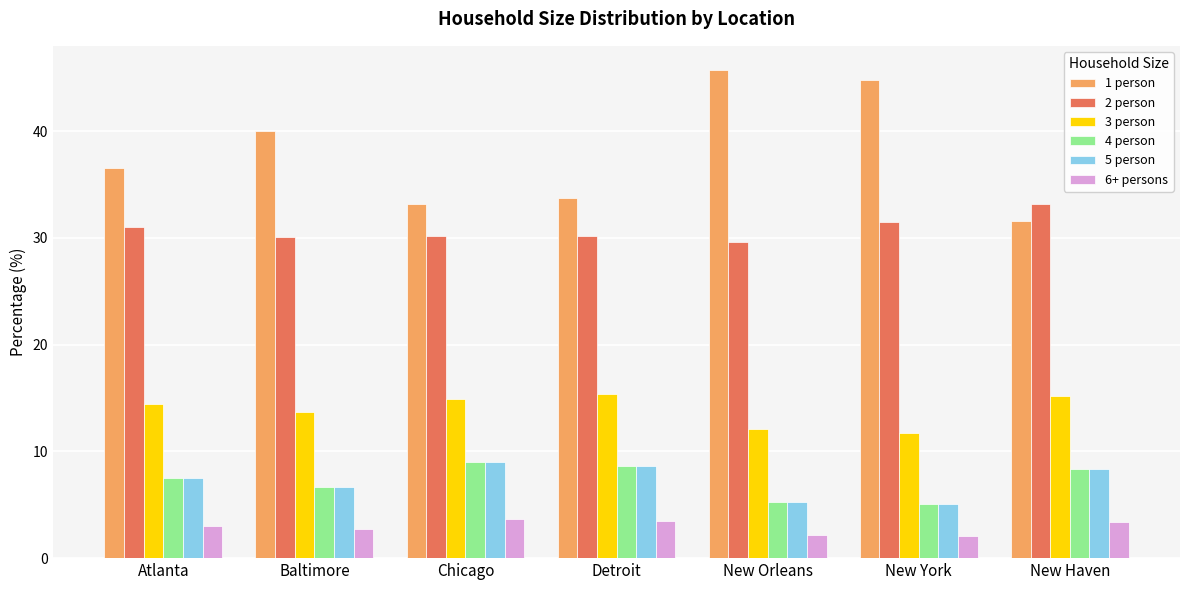

Is it true that 3 person equals 21.1 at Baltimore?

False